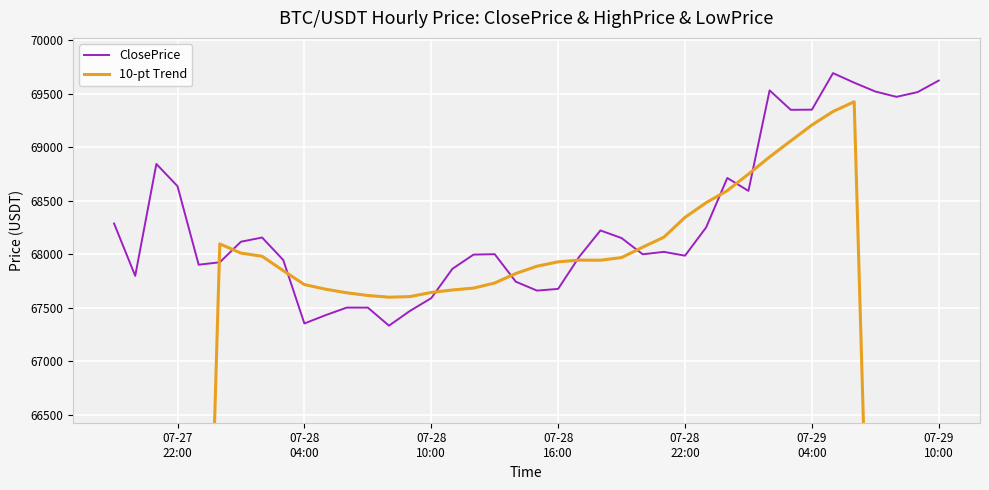

True or false: 10-pt Trend has a value of 39209.4 at 14.

False